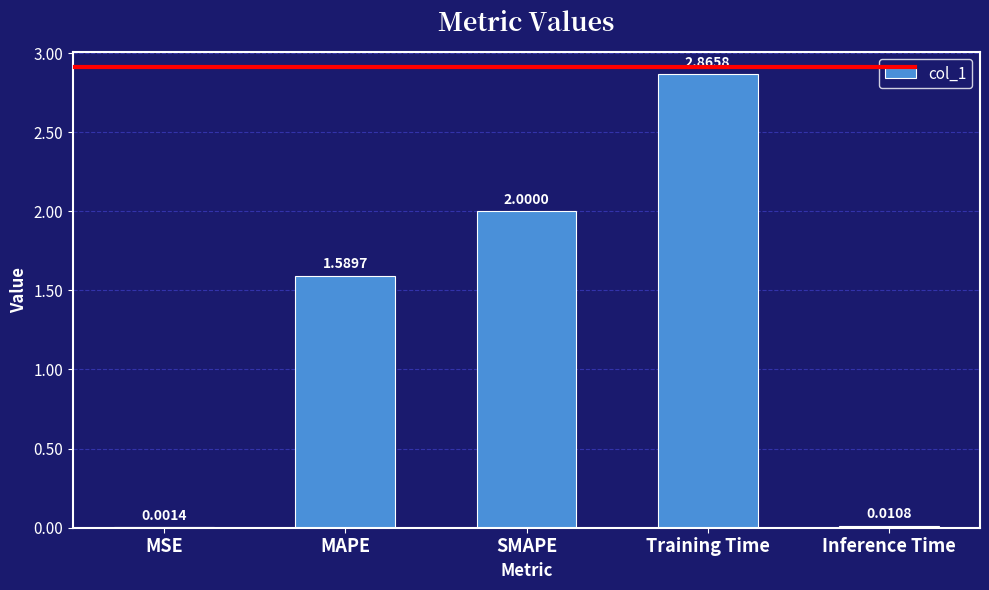

What is the sum of the values at Training Time and MAPE?

4.5